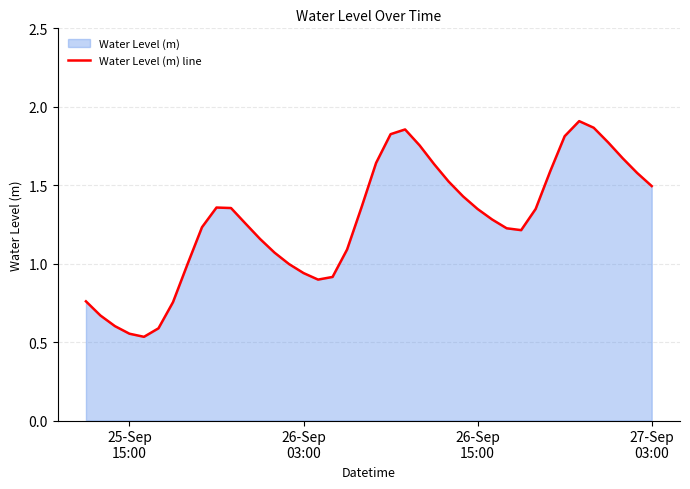

How many lines are shown in the chart?

1